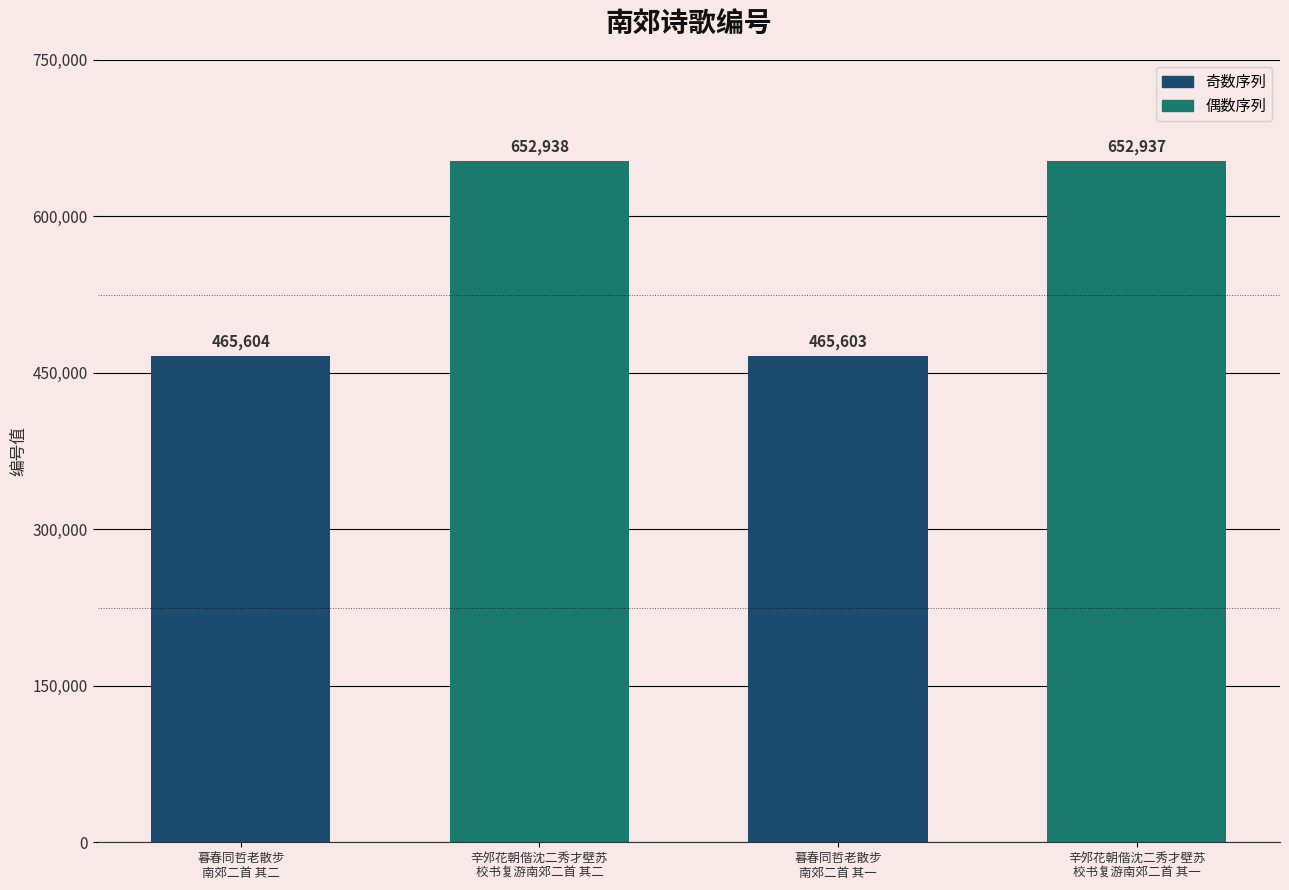

Reading right to left, extract all data points from this chart.

辛邜花朝偕沈二秀才壁苏
校书复游南郊二首 其一=652937	暮春同哲老散步
南郊二首 其一=465603	辛邜花朝偕沈二秀才壁苏
校书复游南郊二首 其二=652938	暮春同哲老散步
南郊二首 其二=465604